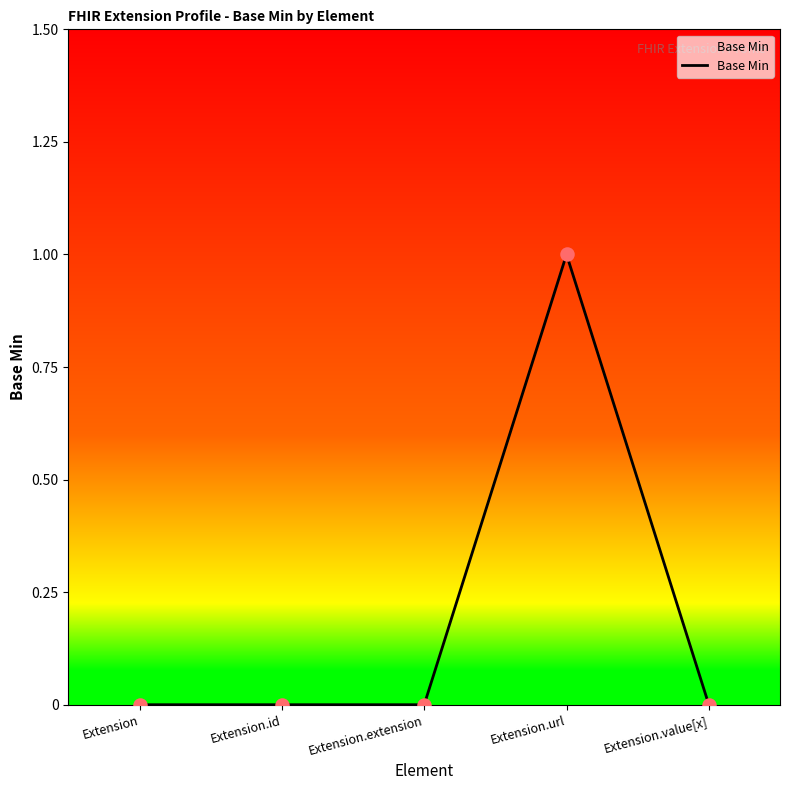

What is the change in value from Extension.id to Extension.url?

+1